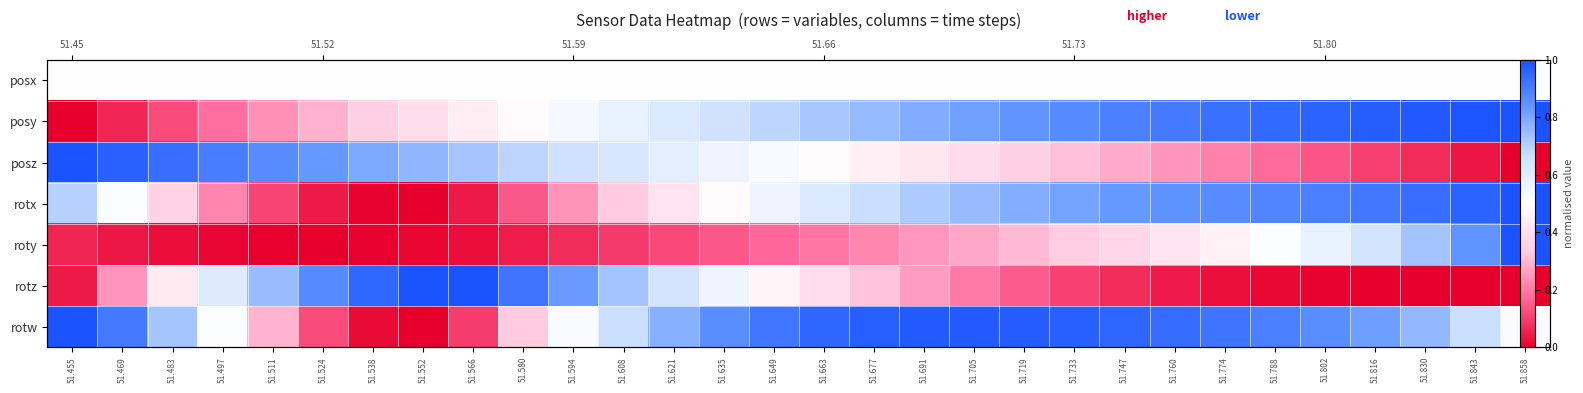

At which label is posy closest to 0?

51.455